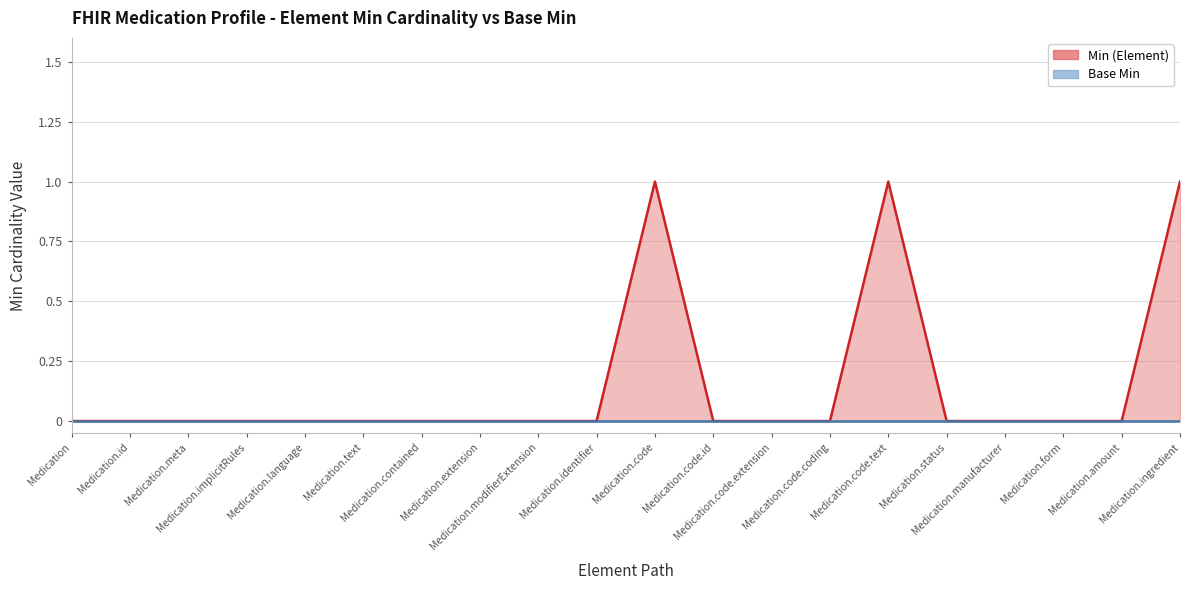

What is the maximum value shown in the chart?

1